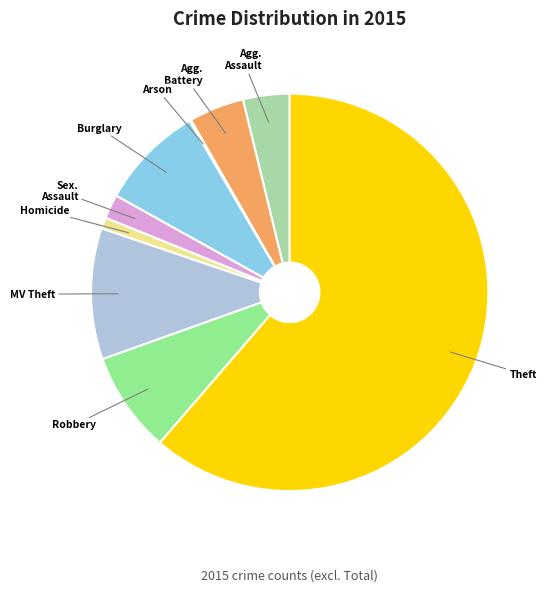

Is there a majority slice in this chart?

Yes